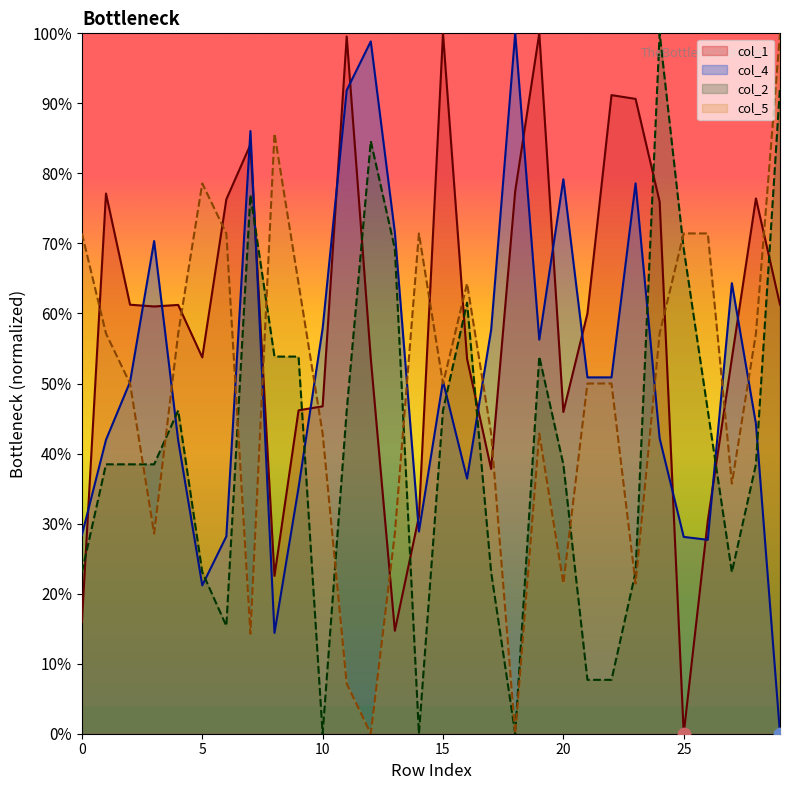

Which series contains the highest Y value?

col_5